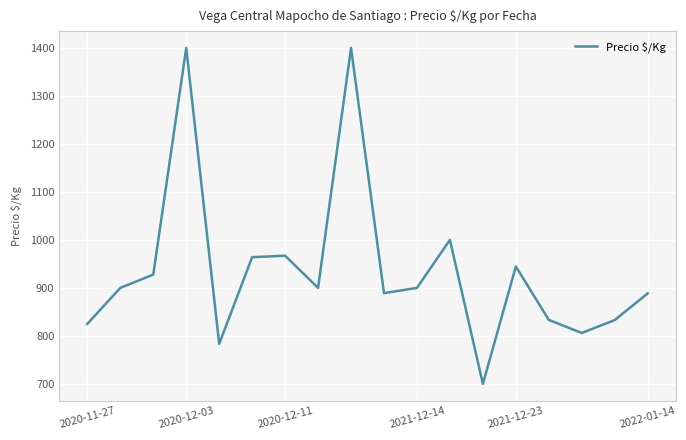

What is the difference between the maximum and minimum values?

700.0